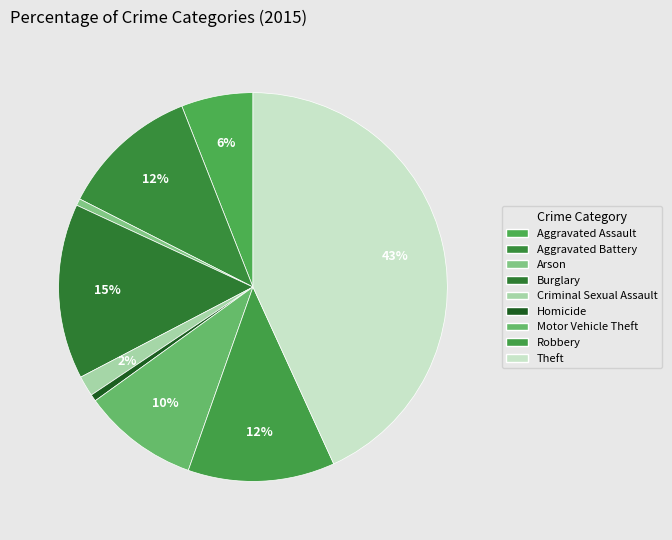

The Criminal Sexual Assault slice represents 2% of the pie. True or false?

True